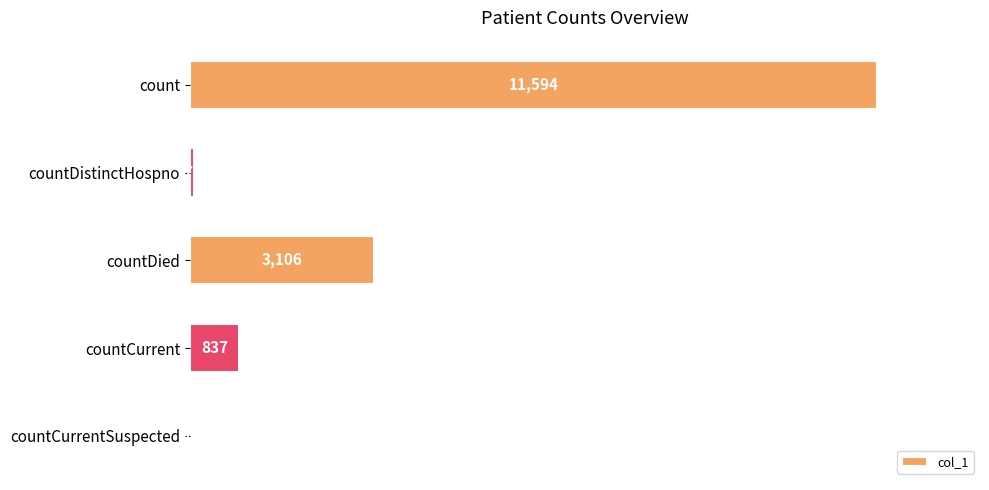

What is the greatest value displayed?

11594